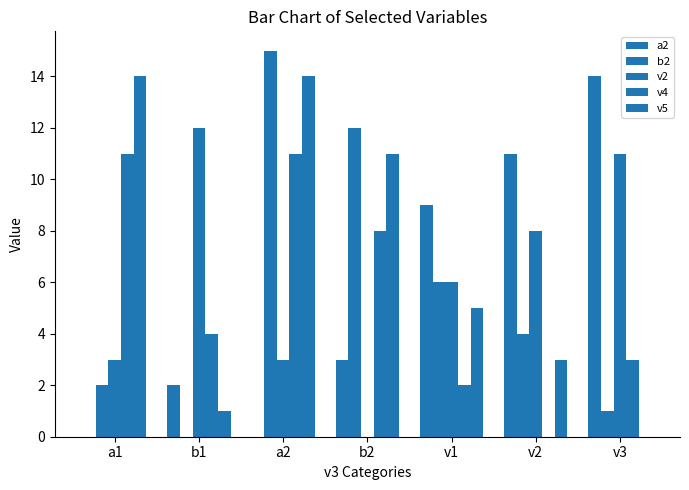

At v2, list the series in order from smallest to largest.

v4, v5, b2, v2, a2